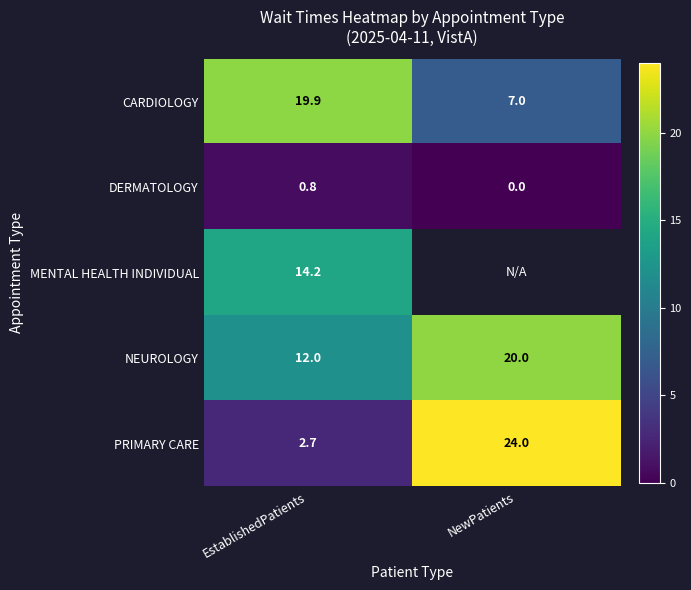

How many values in DERMATOLOGY are above zero?

1